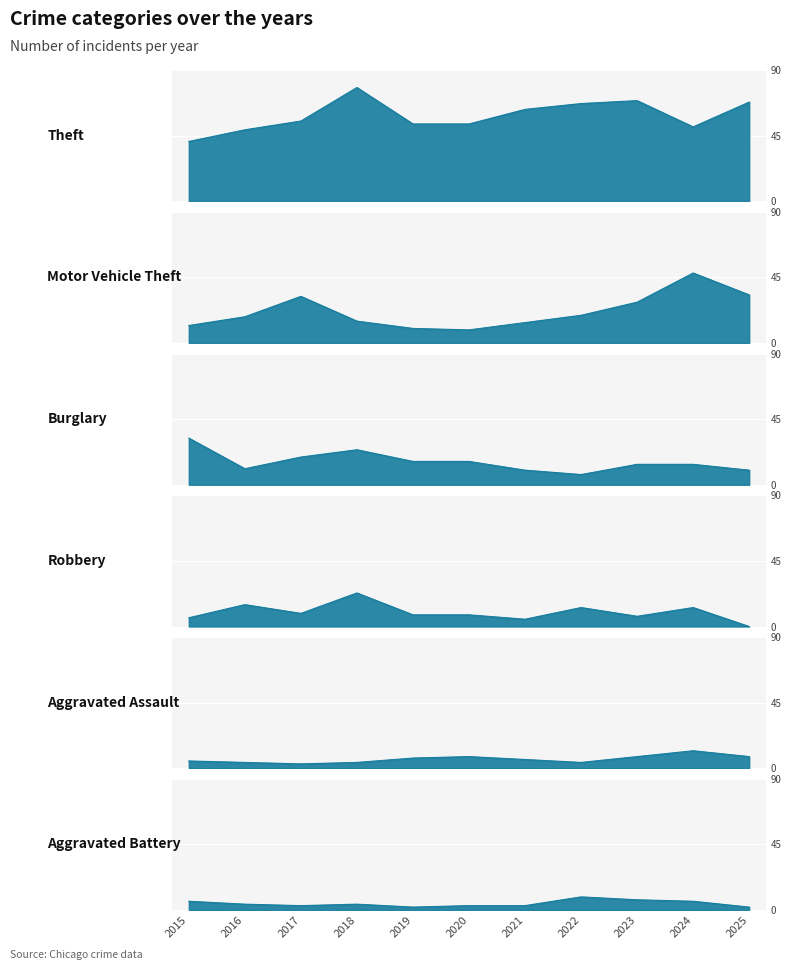

What is the value of the Aggravated Battery point at the 8th from the left?

9